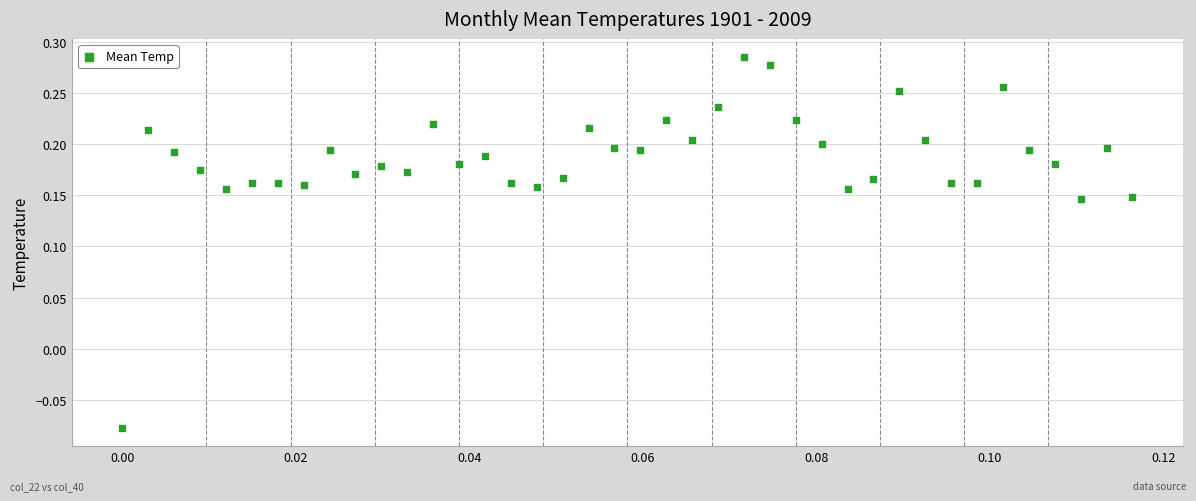

What is the range of Y values (max minus min)?

0.4